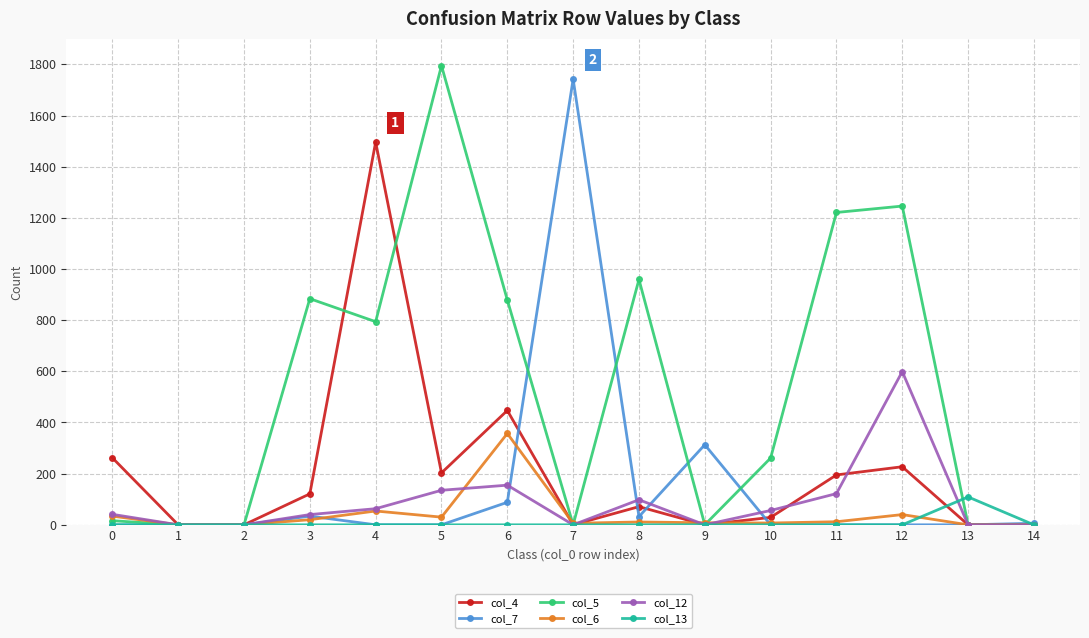

What are all the series names shown in the legend?

col_4, col_7, col_5, col_6, col_12, col_13